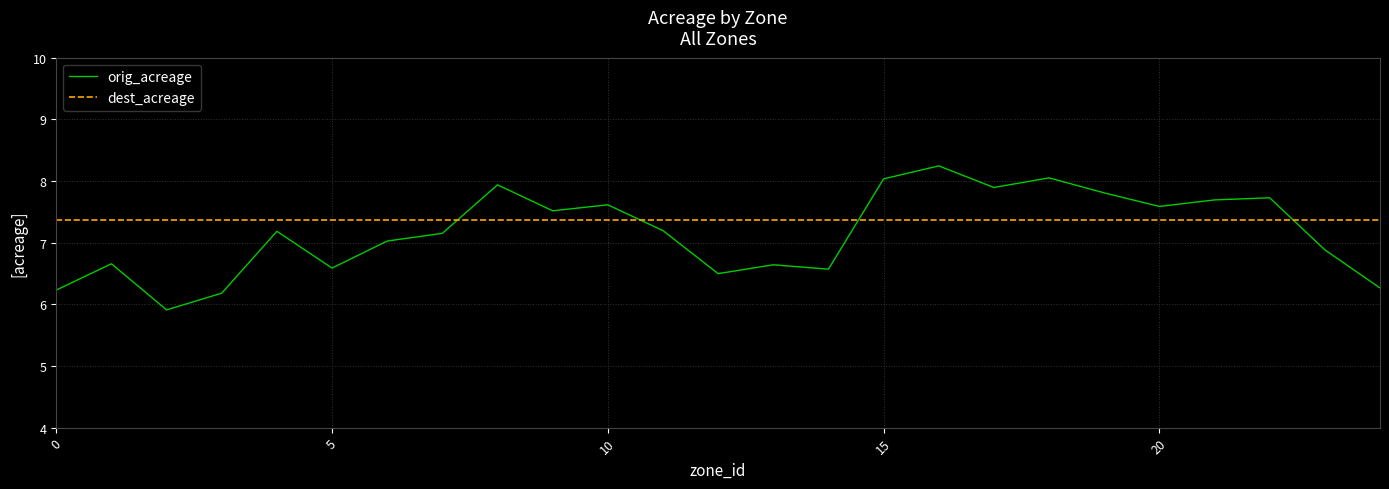

What is the lowest value of the orig_acreage series?

5.9